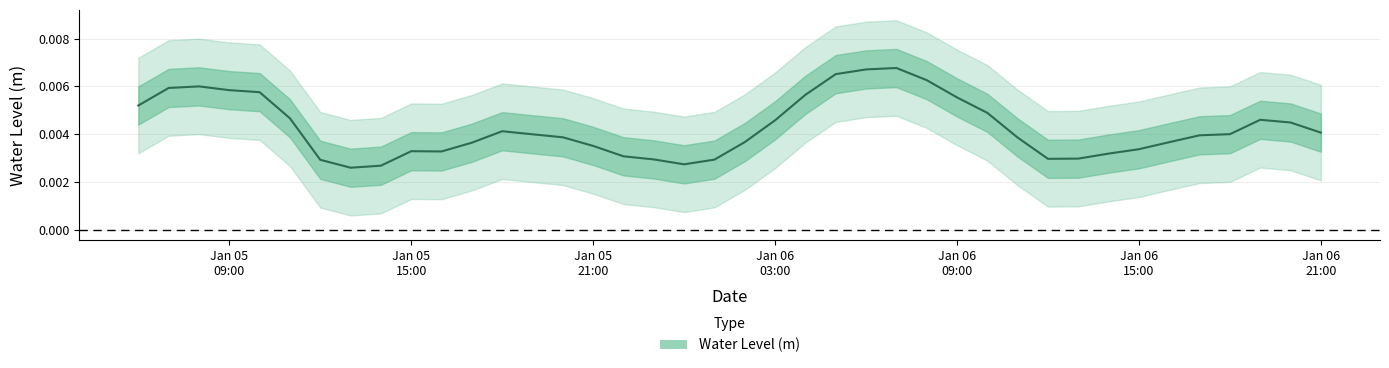

Is it true that the value at Jan 06 21:00 is 0.0?

True